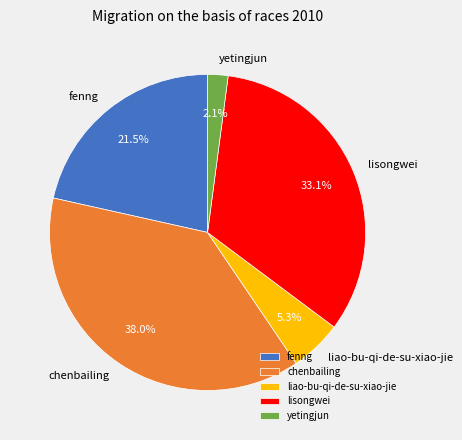

To the nearest percent, what is the difference between the largest and smallest slice percentages?

36%